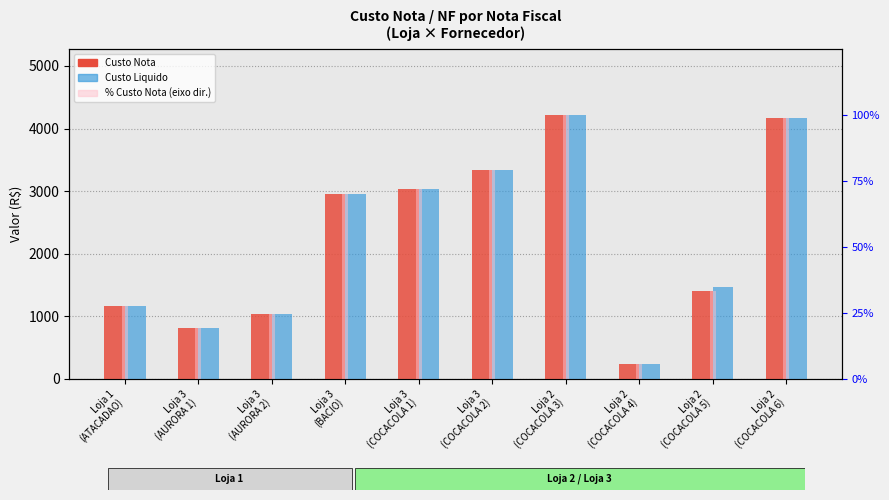

Reading left to right, what are all the values shown in this chart?

Custo Nota: 1170.0	811.2	1031.4	2948.0	3037.1	3336.3	4216.6	236.0	1405.7	4162.9
Custo Liquido: 1170.0	811.2	1031.4	2948.0	3037.1	3336.3	4216.6	236.0	1471.9	4162.9
% Custo Nota: 27.7	19.2	24.5	69.9	72.0	79.1	100.0	5.6	33.3	98.7